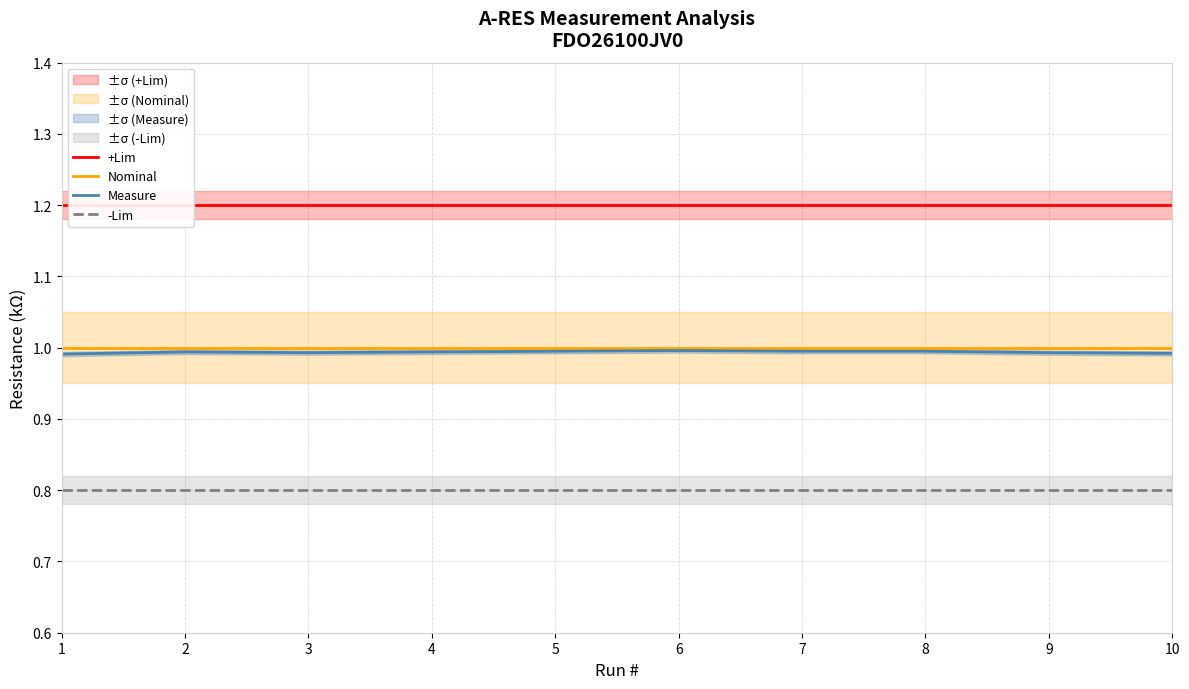

Count the number of categories in the chart.

10